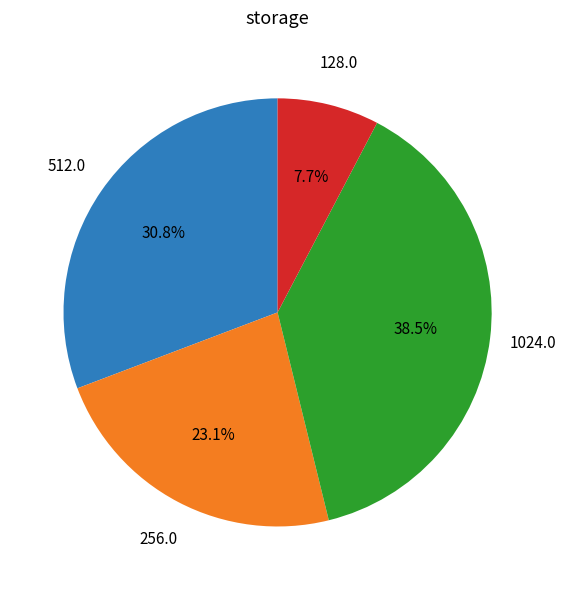

Is there a majority slice in this chart?

No